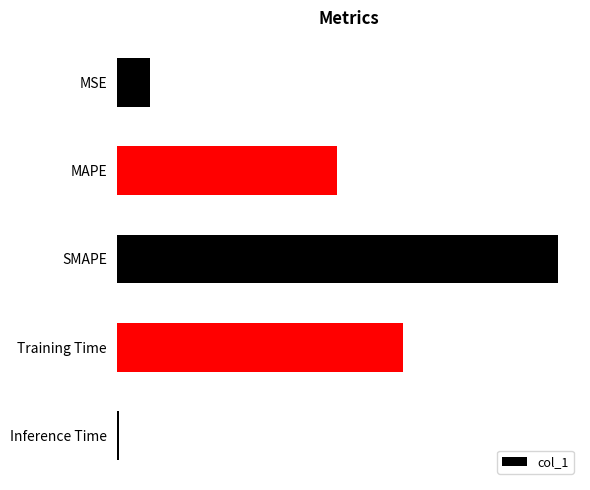

Rank the categories by value from lowest to highest.

Inference Time, MSE, MAPE, Training Time, SMAPE